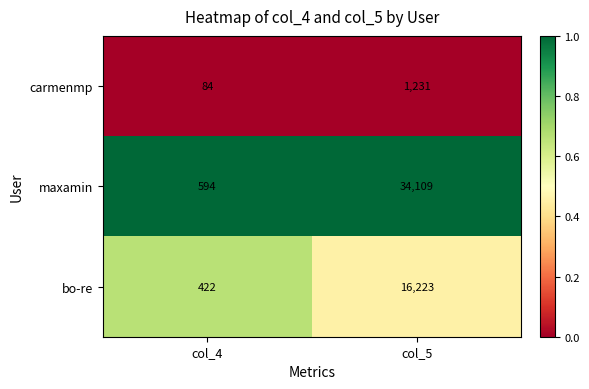

Is it true that carmenmp equals 84 at col_4?

True